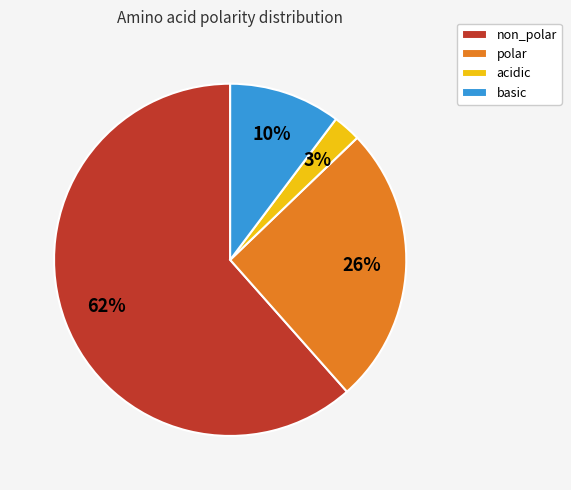

What is the largest slice in the pie chart?

non_polar